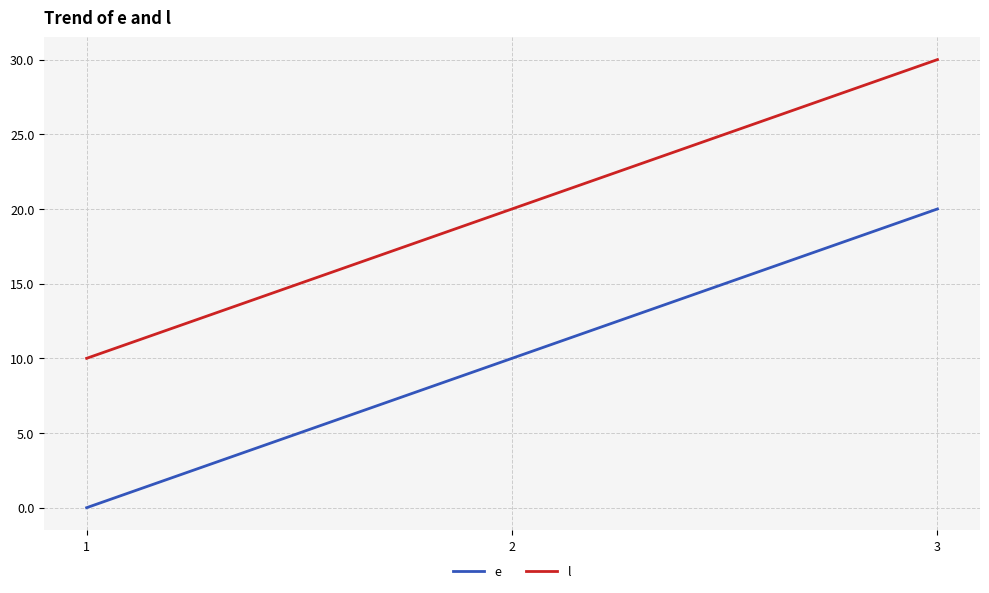

What are all the series names shown in the legend?

e, l